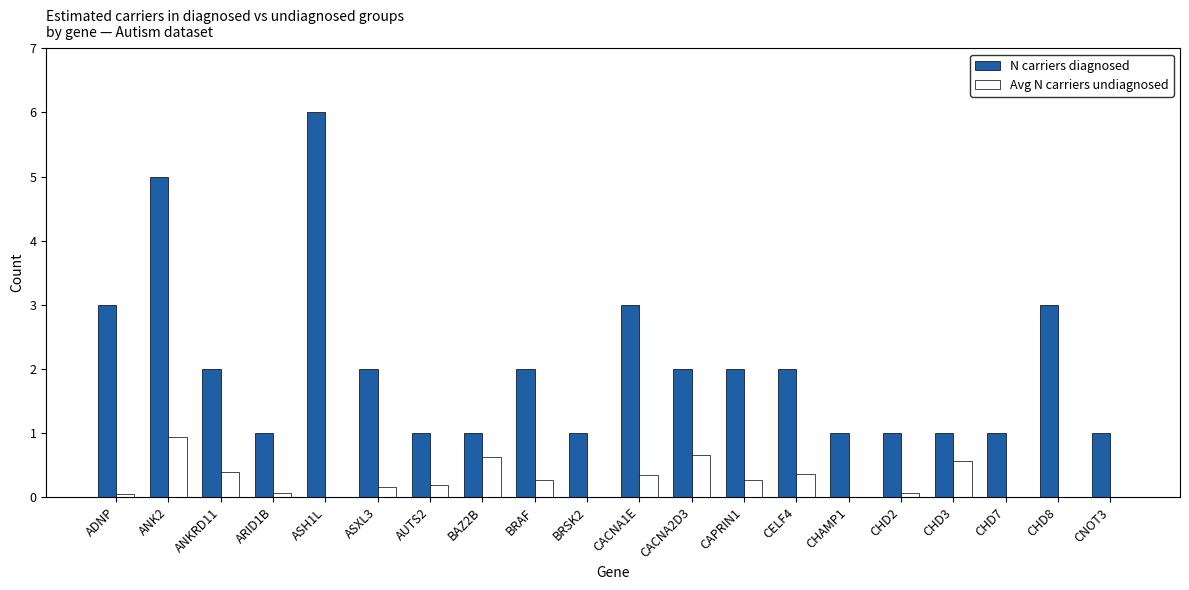

Is it true that N carriers diagnosed equals 1.0 at CHAMP1?

True